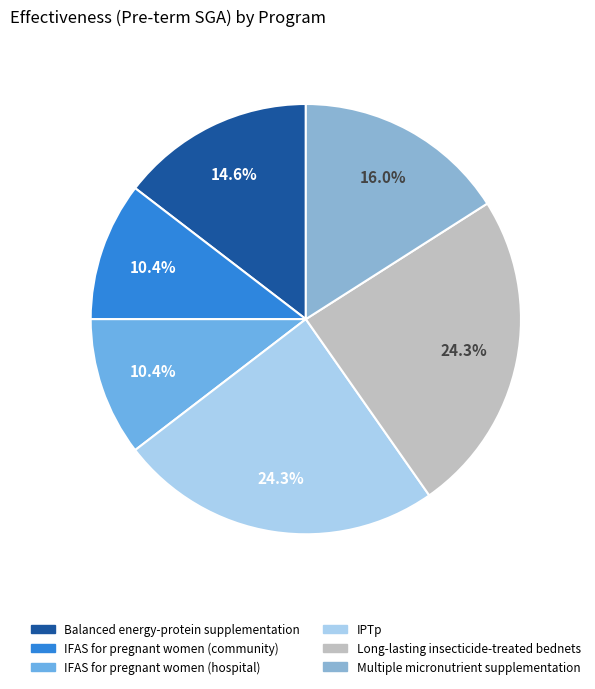

To the nearest percent, what is the difference between the IFAS for pregnant women (community) and IPTp slice percentages?

14%